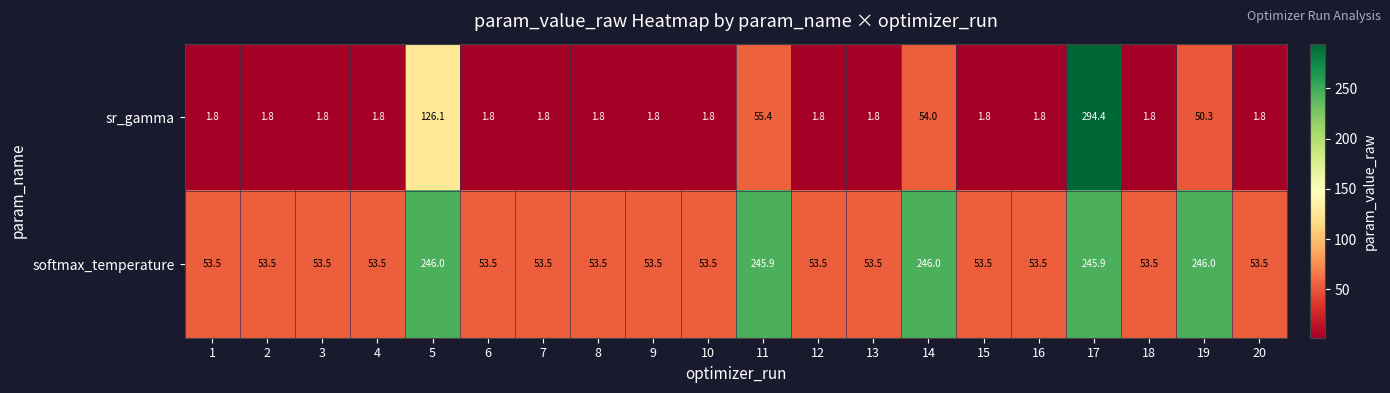

At which category does the chart reach its peak across all series?

17